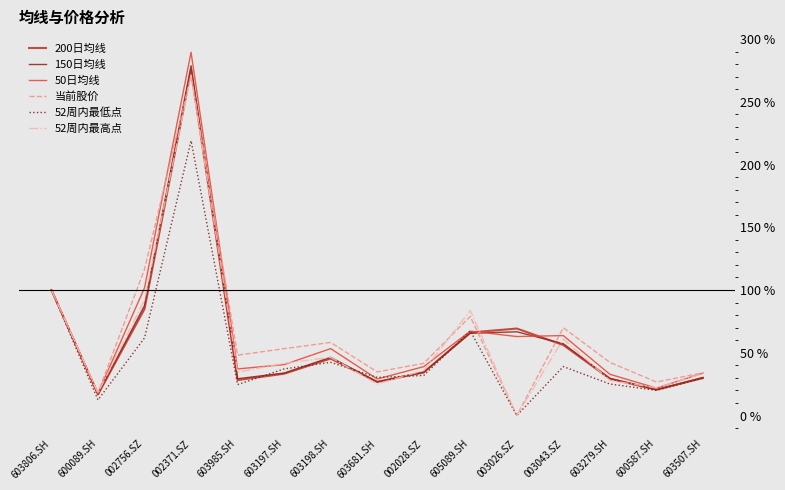

What is the spread (max minus min) of values at 603681.SH?

9.6